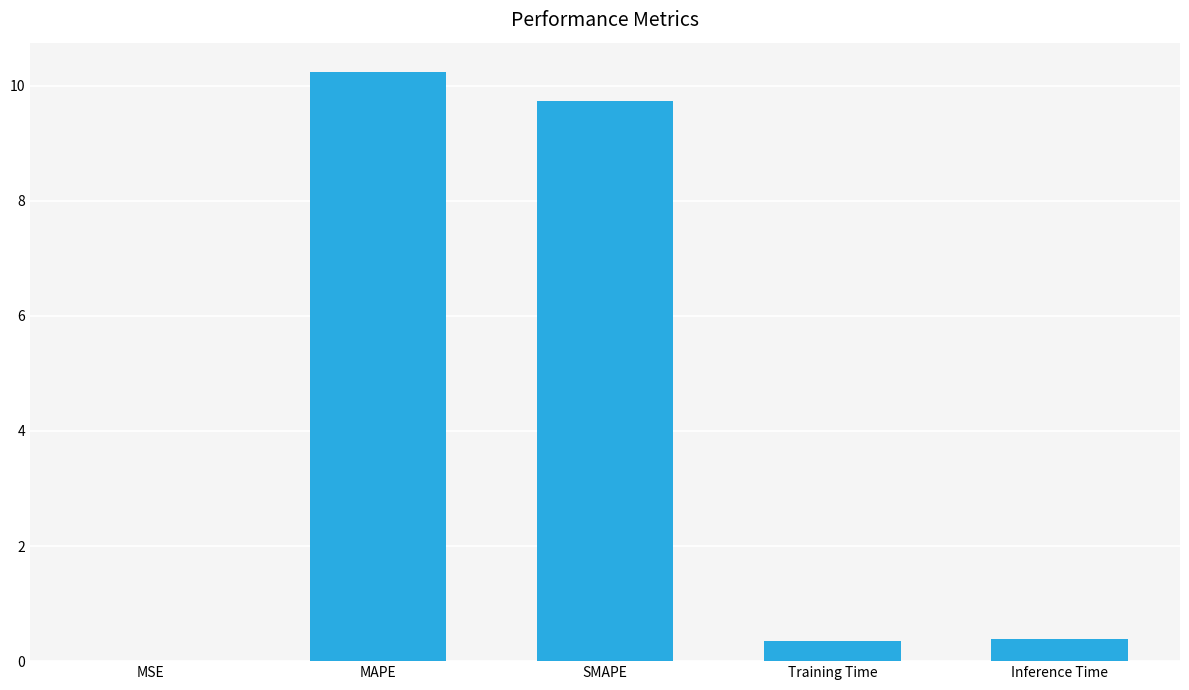

Which has a higher value, MAPE or SMAPE?

MAPE